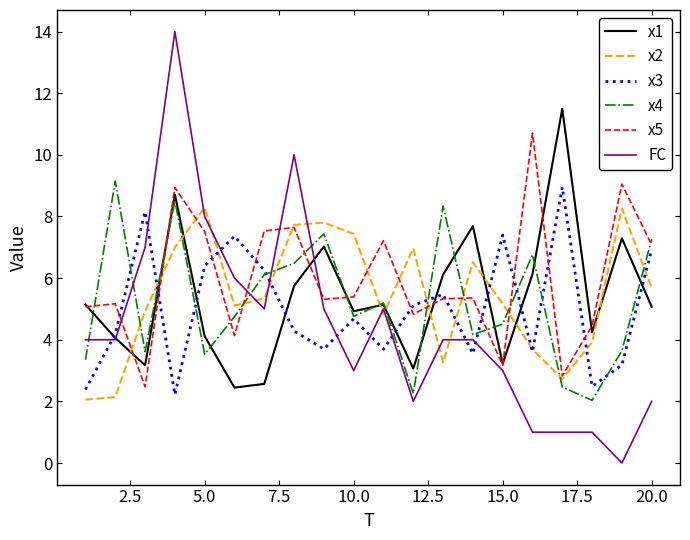

What is the minimum value for x3?

2.2